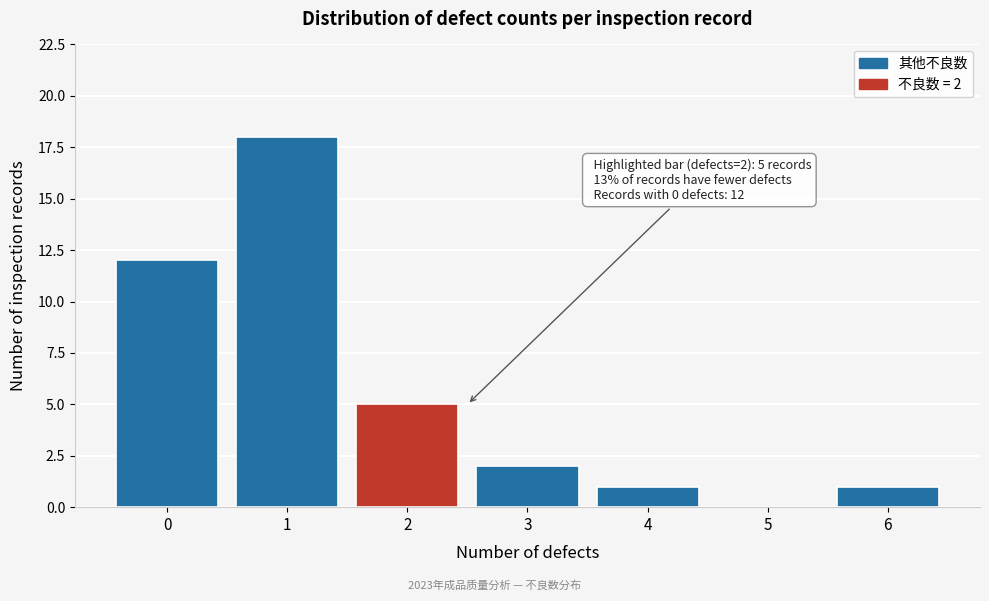

Which range on the x-axis has the tallest bar?

0.5 to 1.5